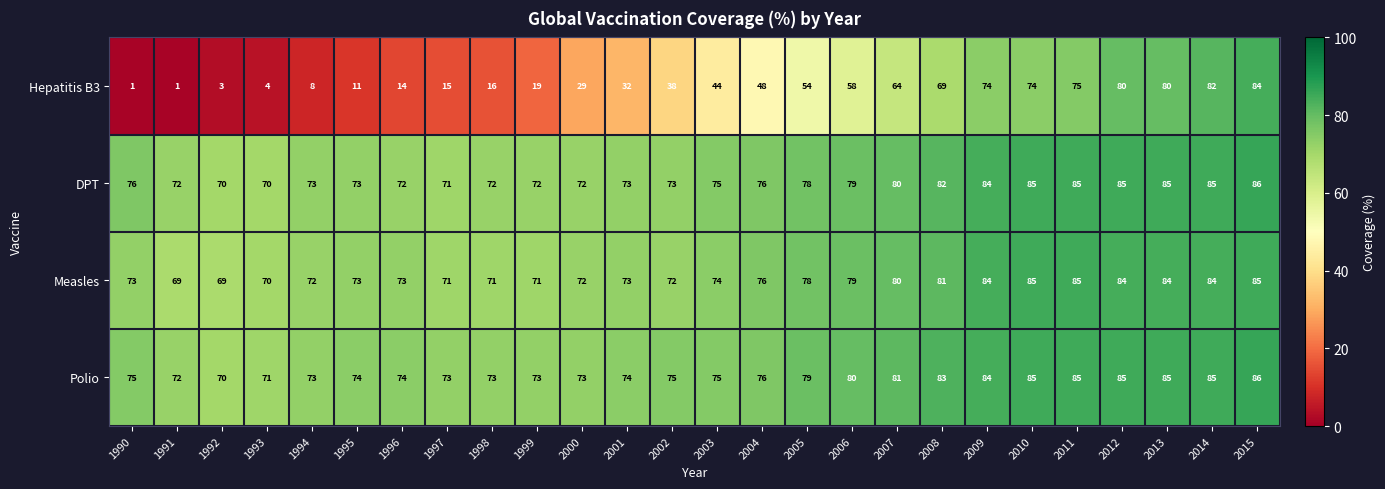

Which series has the largest range (max minus min)?

Hepatitis B3